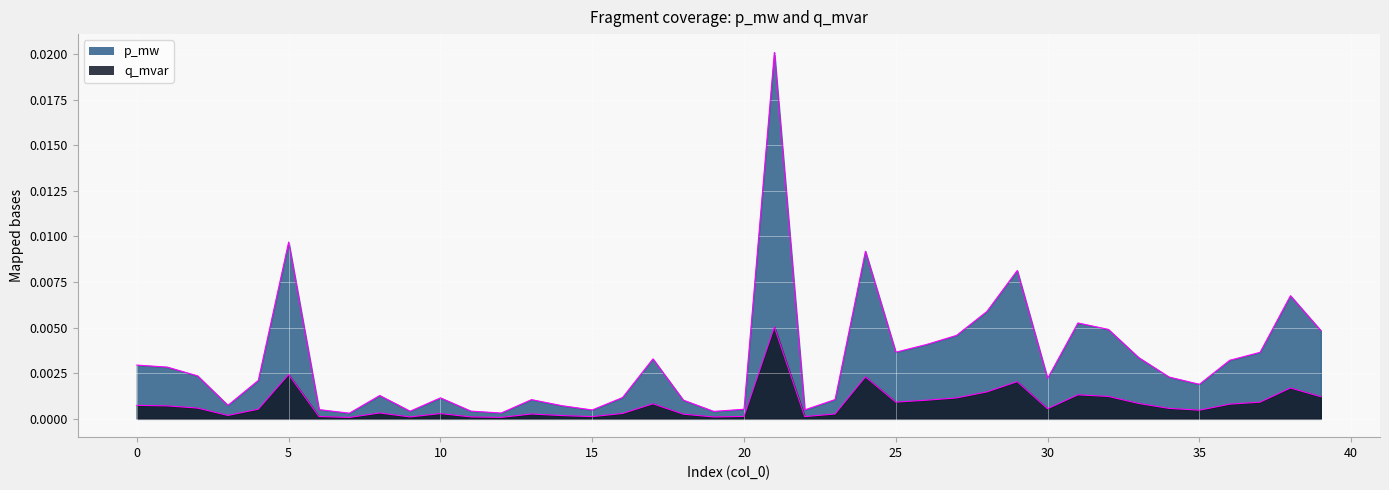

How many lines are shown in the chart?

2